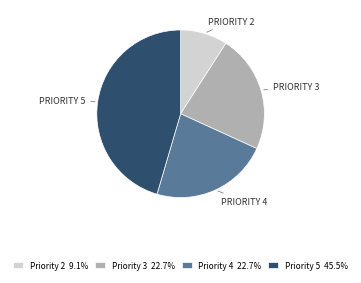

What is the ratio of the value at Priority 4 22.7% to the value at Priority 2 9.1%?

2.5